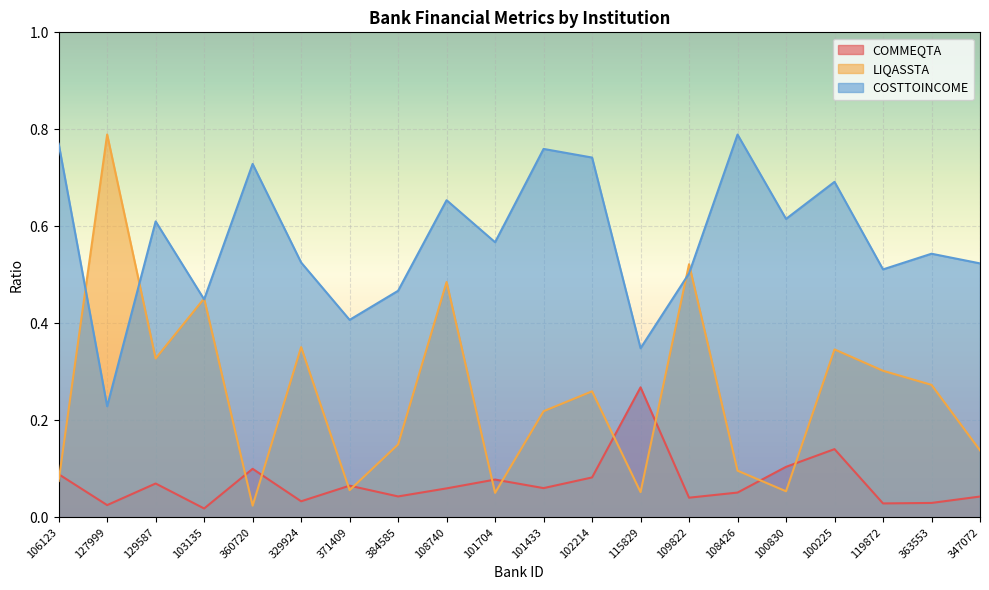

The COSTTOINCOME series shows 0.4 at 329924. True or false?

False